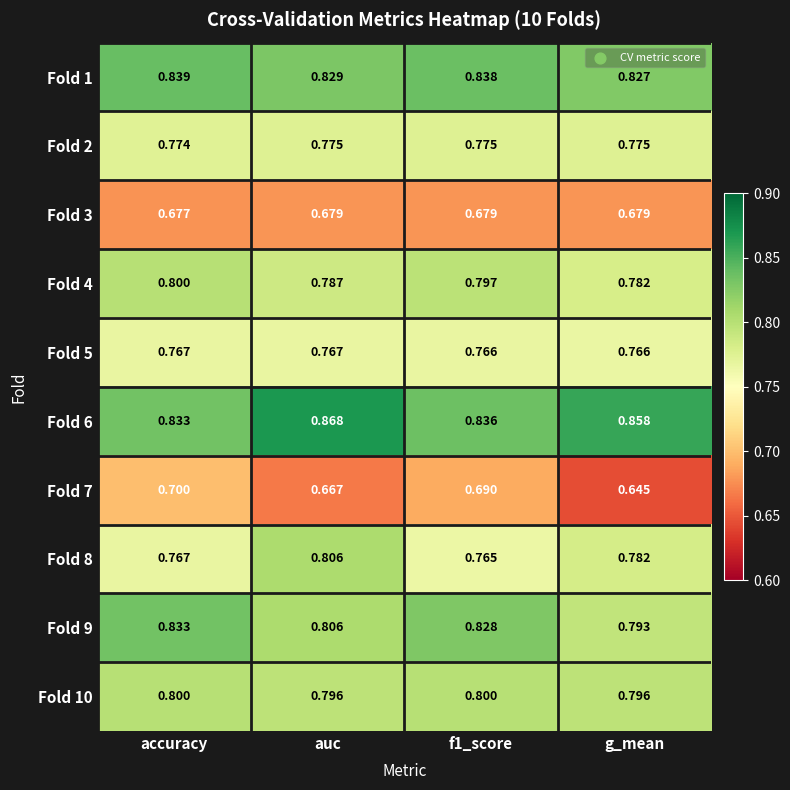

At which category does the chart reach its peak across all series?

auc